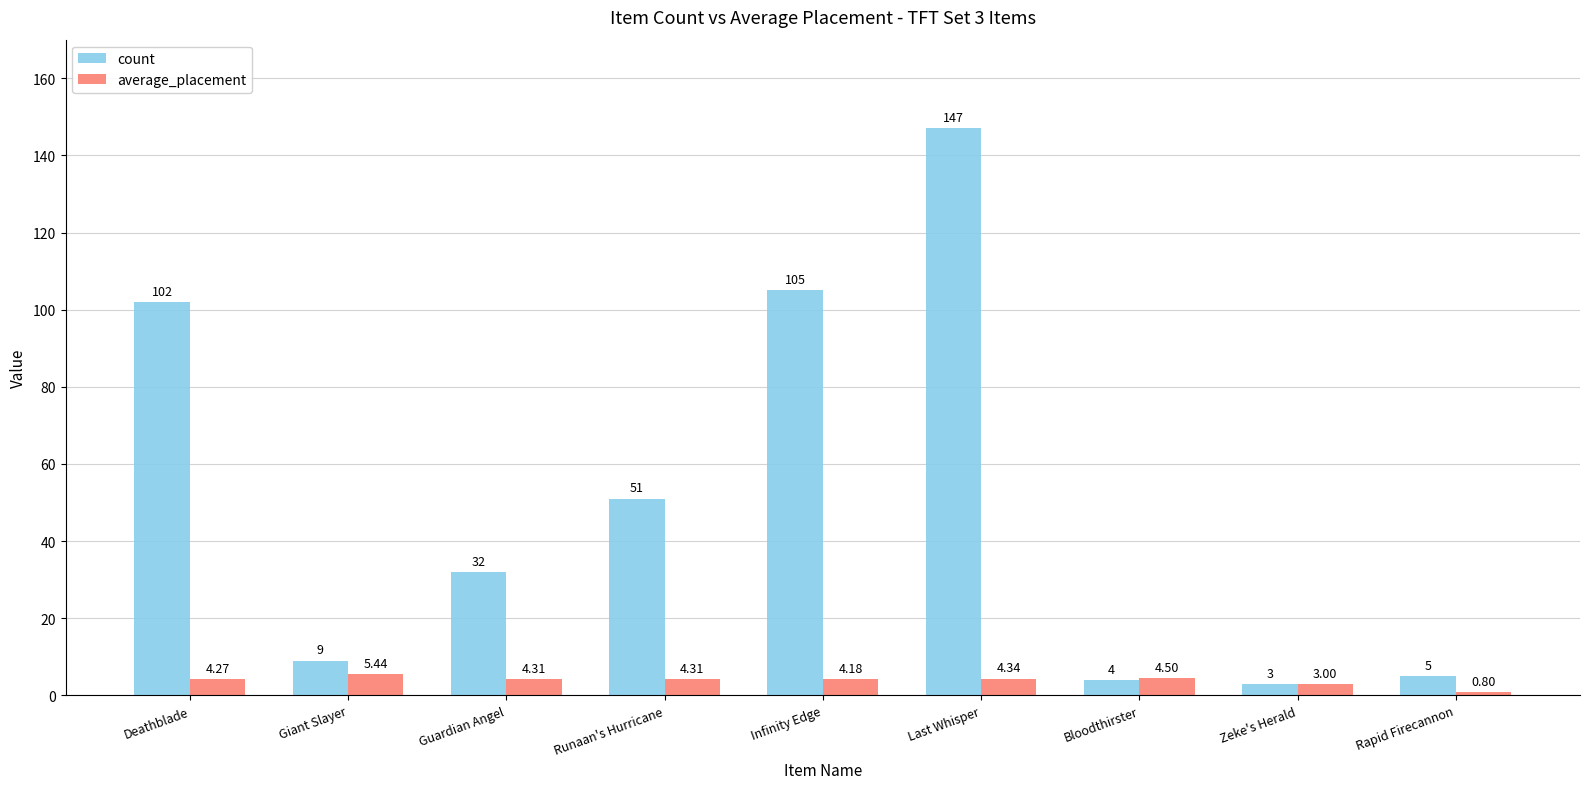

What is the sum of all count values?

458.0